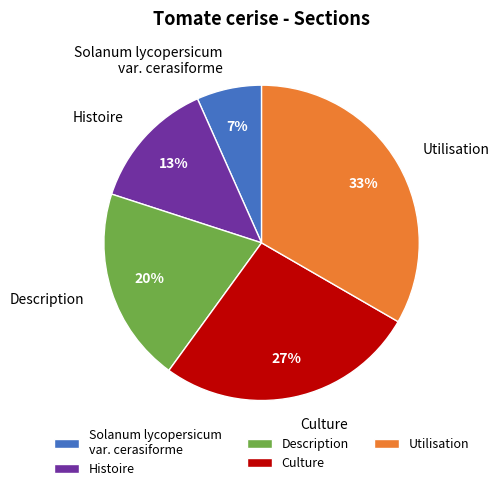

Does any single category account for the majority?

No